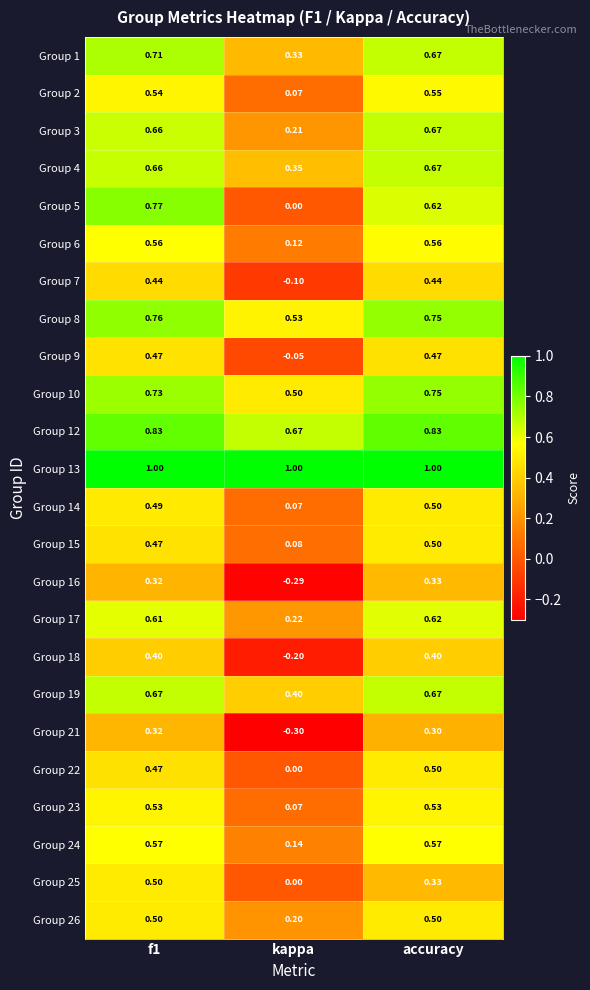

Which category has the lowest value across all series?

kappa